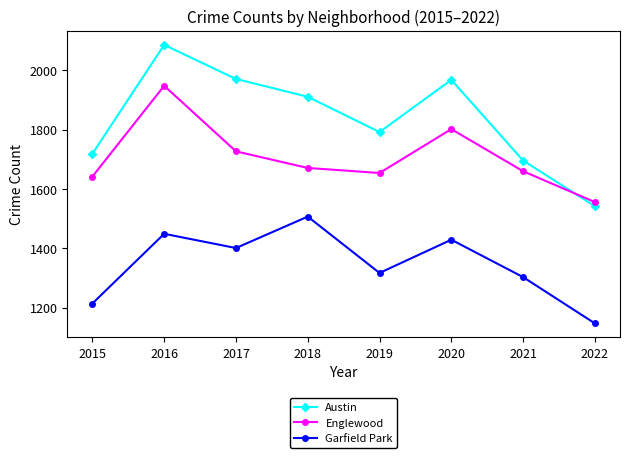

Where is the first local maximum for Garfield Park?

2016